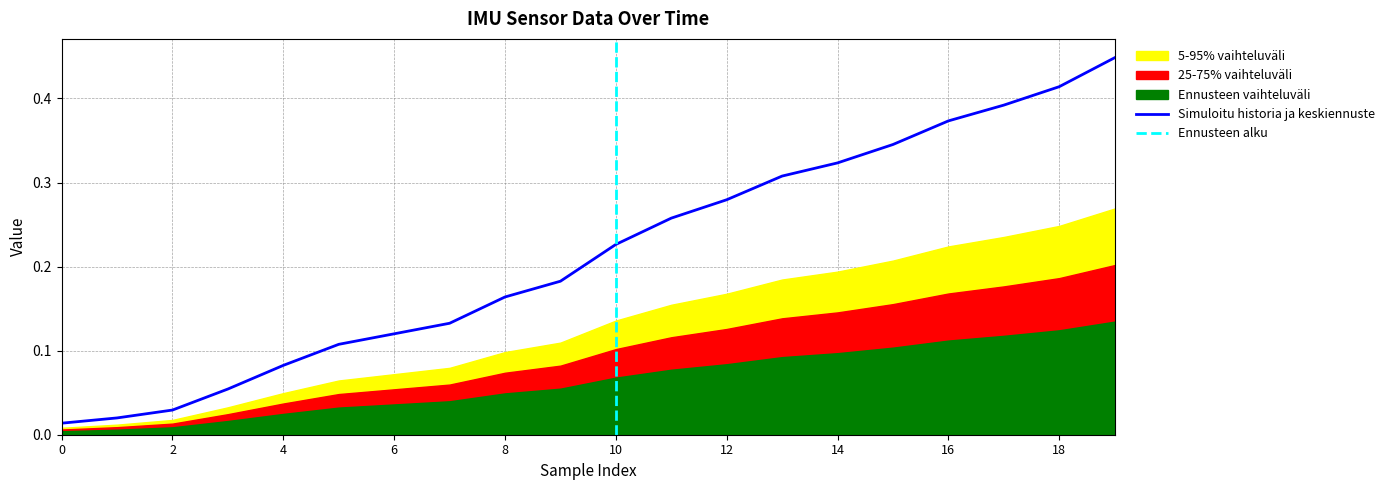

The value of Simuloitu historia ja keskiennuste at 12 is 0.2. True or false?

False